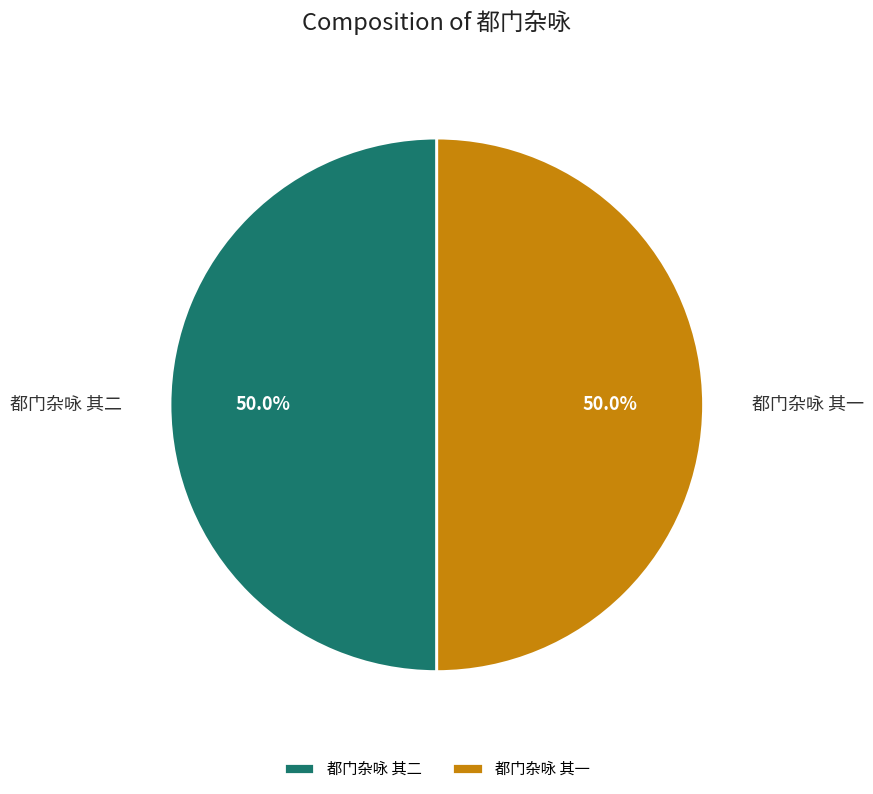

How much of the chart is everything except 都门杂咏 其一?

50.0%